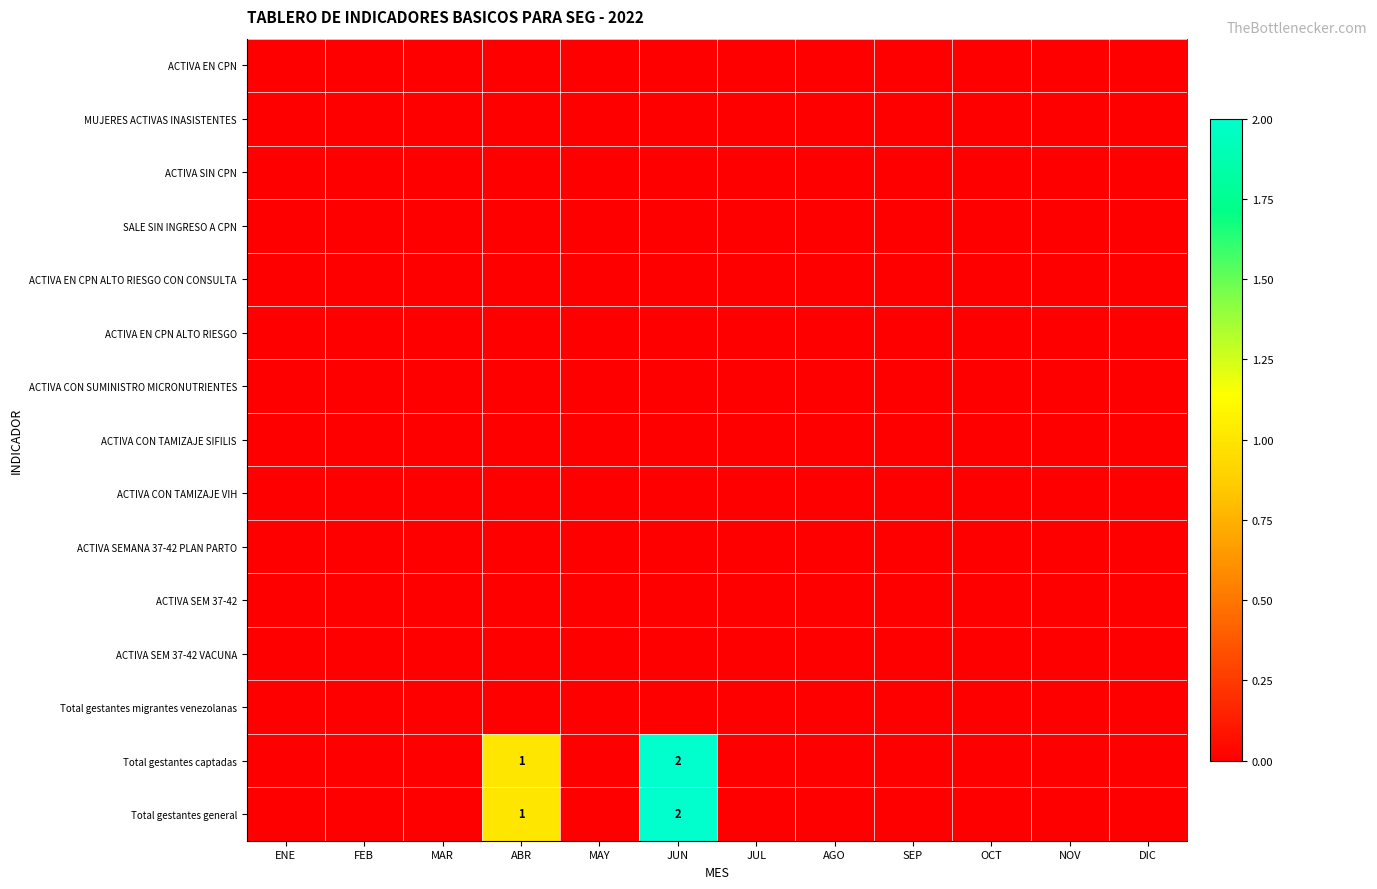

What is the sum of all Total gestantes captadas values?

3